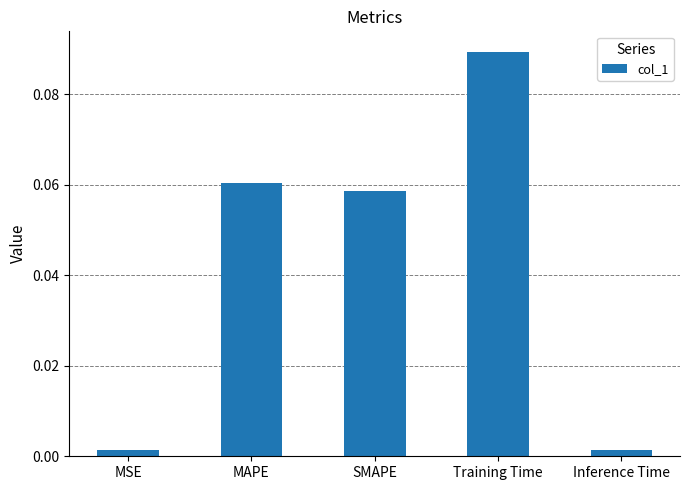

Which has a higher value, Inference Time or MAPE?

MAPE